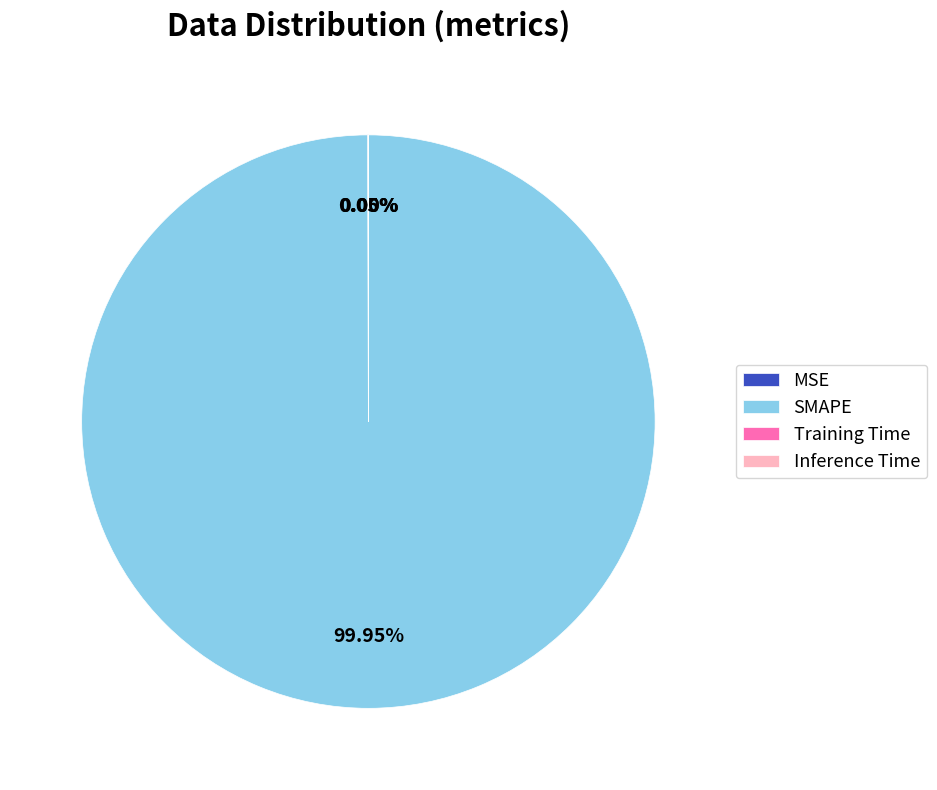

To the nearest percent, what is the average slice percentage?

25%